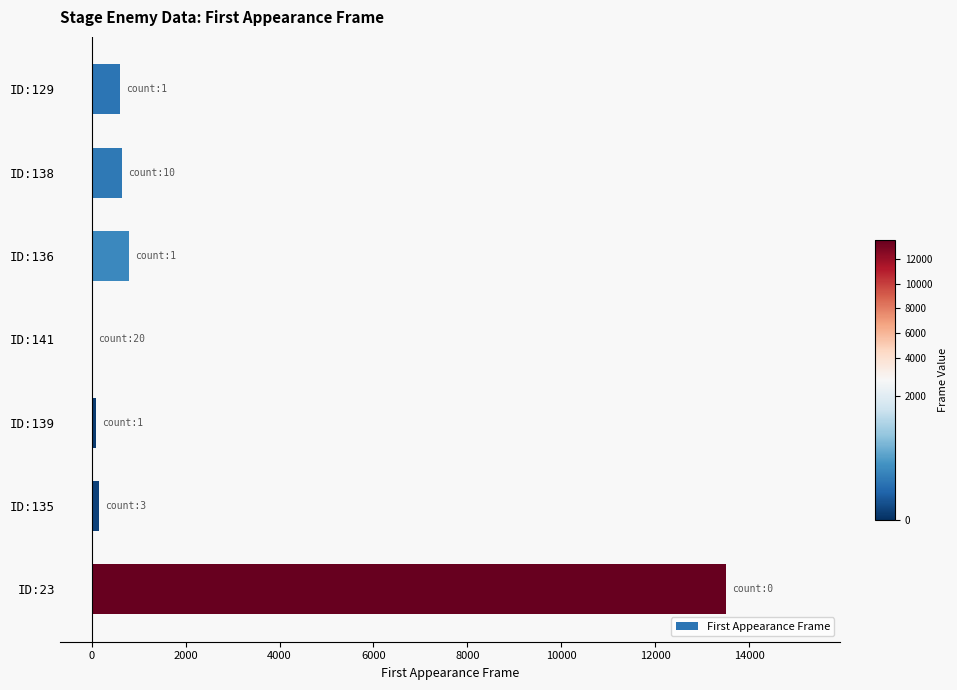

Is it true that the value at ID:136 is 800?

True